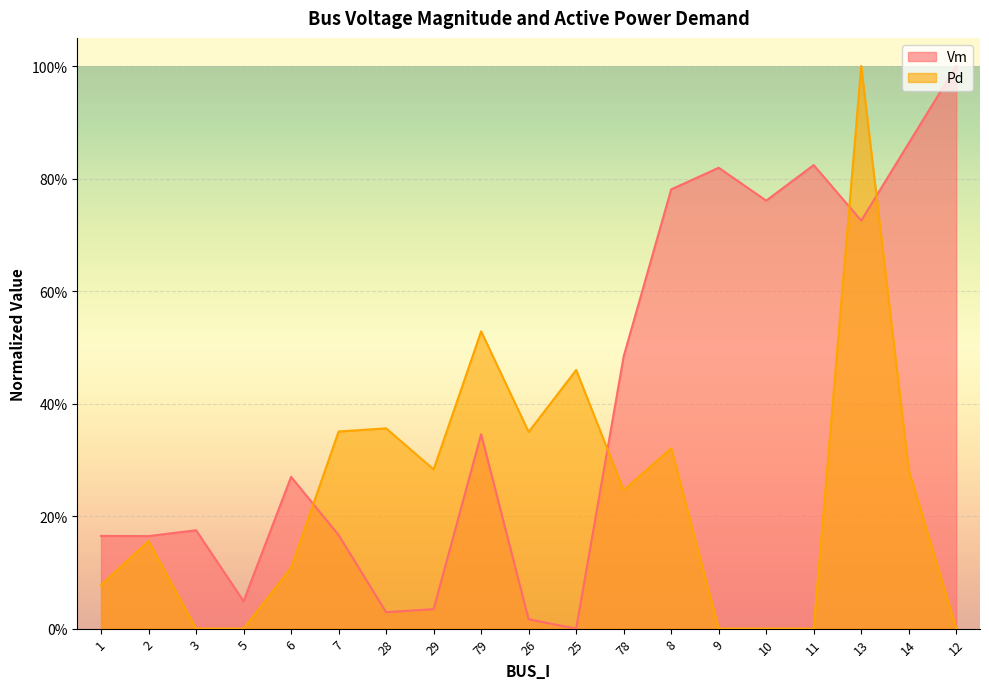

What is the value of the Vm point at the 2nd from the left?

0.2